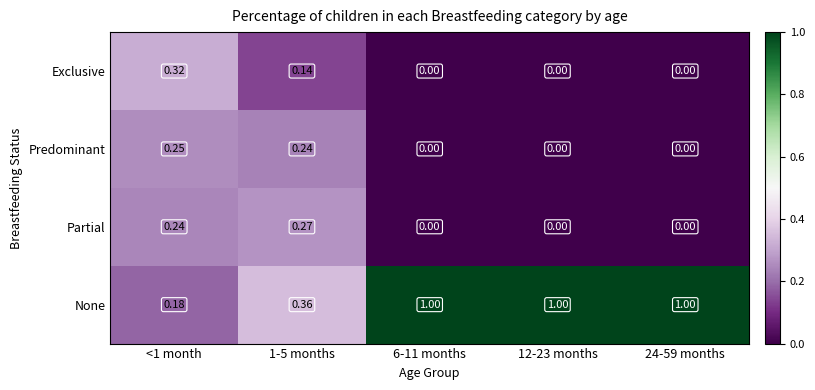

Which series has the largest total across all categories?

None